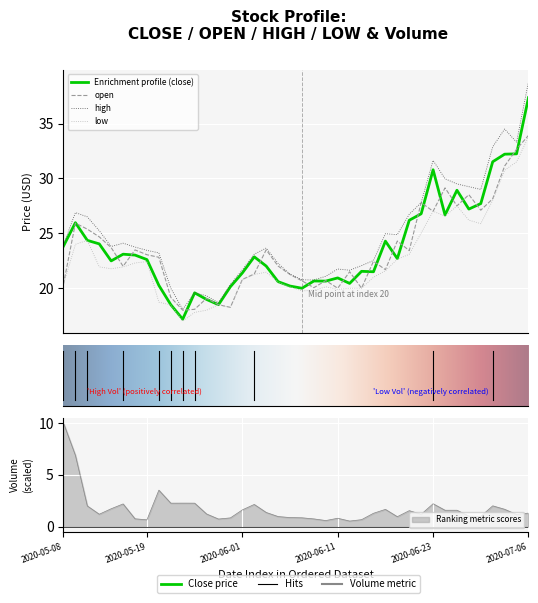

The value of close at 2020-05-18 is 14.5. True or false?

False